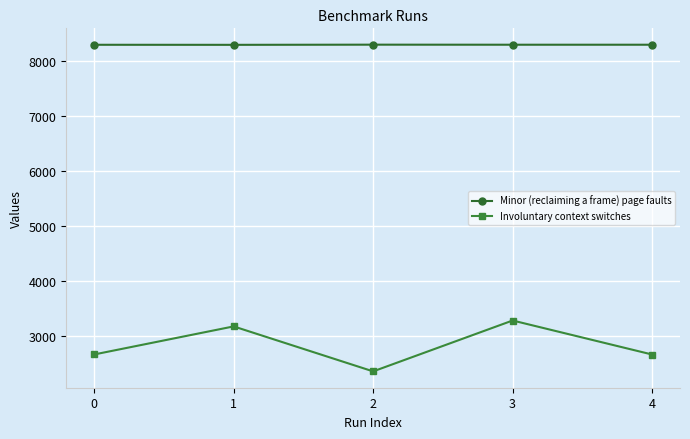

What is the value of the Minor (reclaiming a frame) page faults point at the 5th from the left?

8289